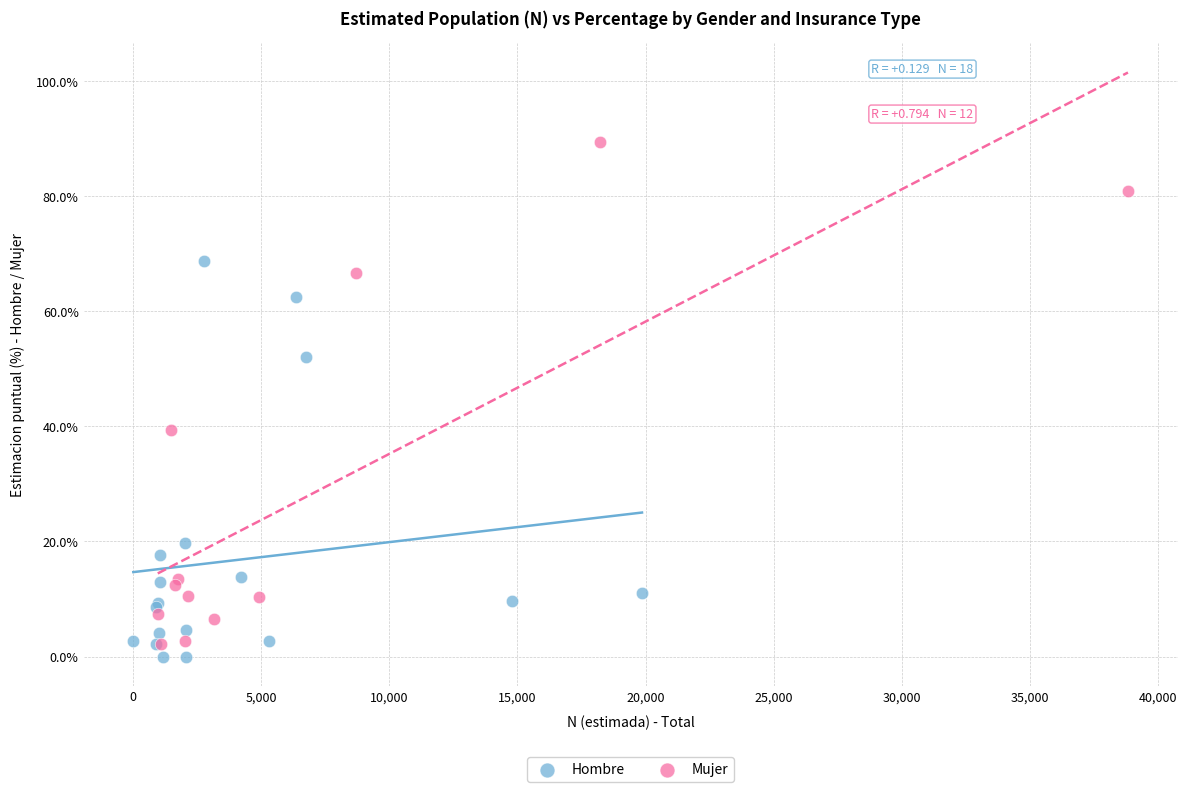

Which series has the largest Y range (max minus min)?

Mujer